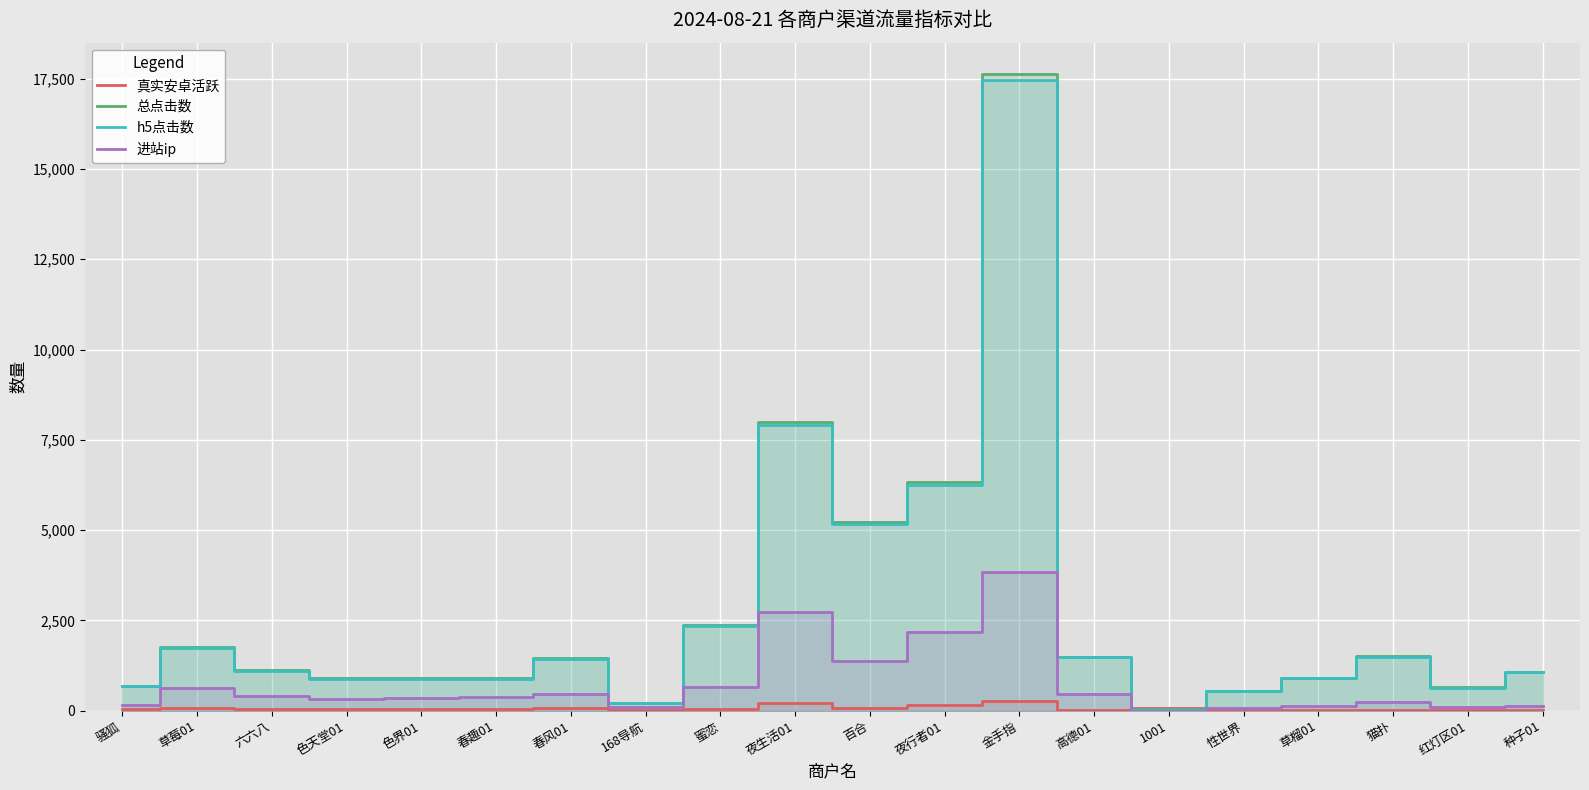

How many intersections are there between 真实安卓活跃 and 总点击数?

2